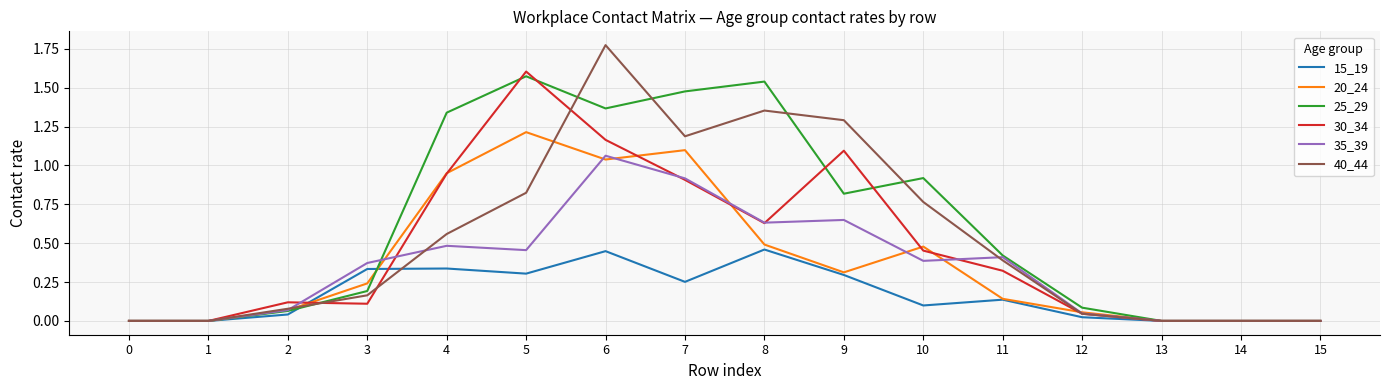

Which series has the largest total across all categories?

25_29